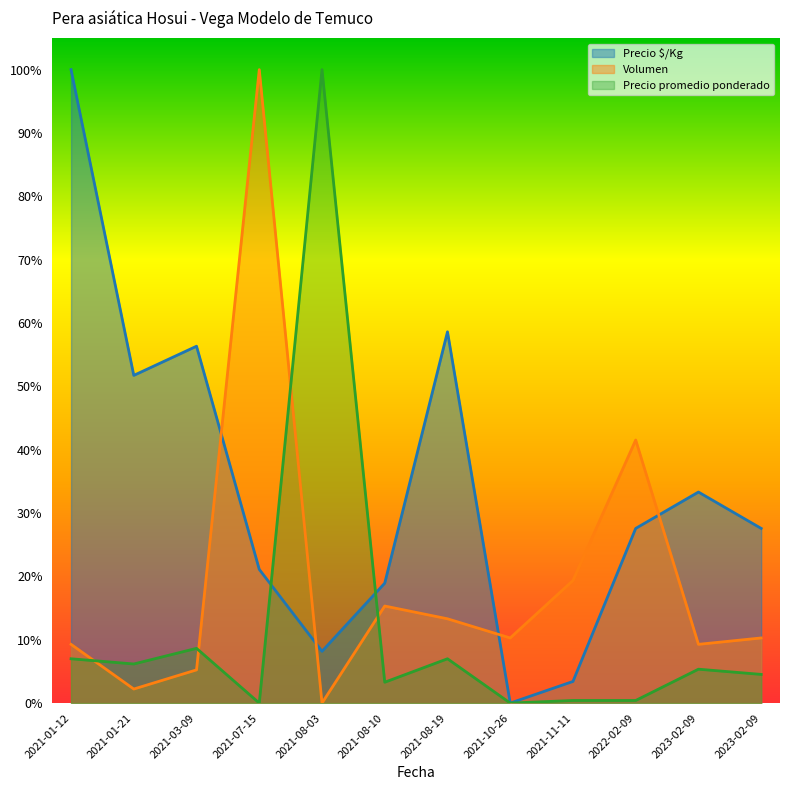

Does the chart display data point markers on the line(s)?

No